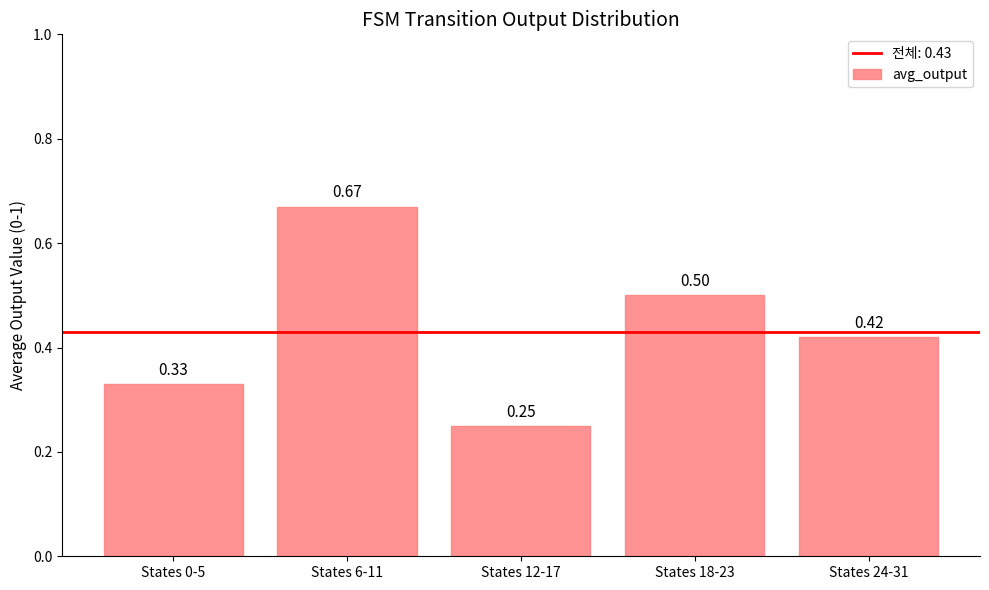

What is the sum of all values?

2.2